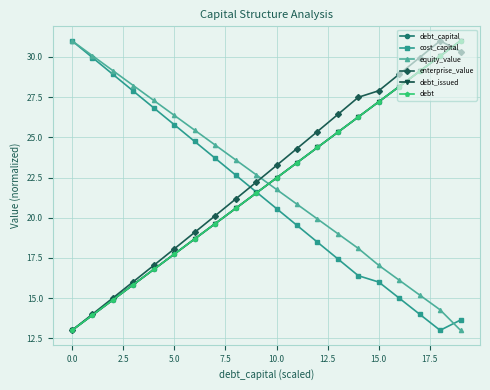

How many lines are shown in the chart?

6